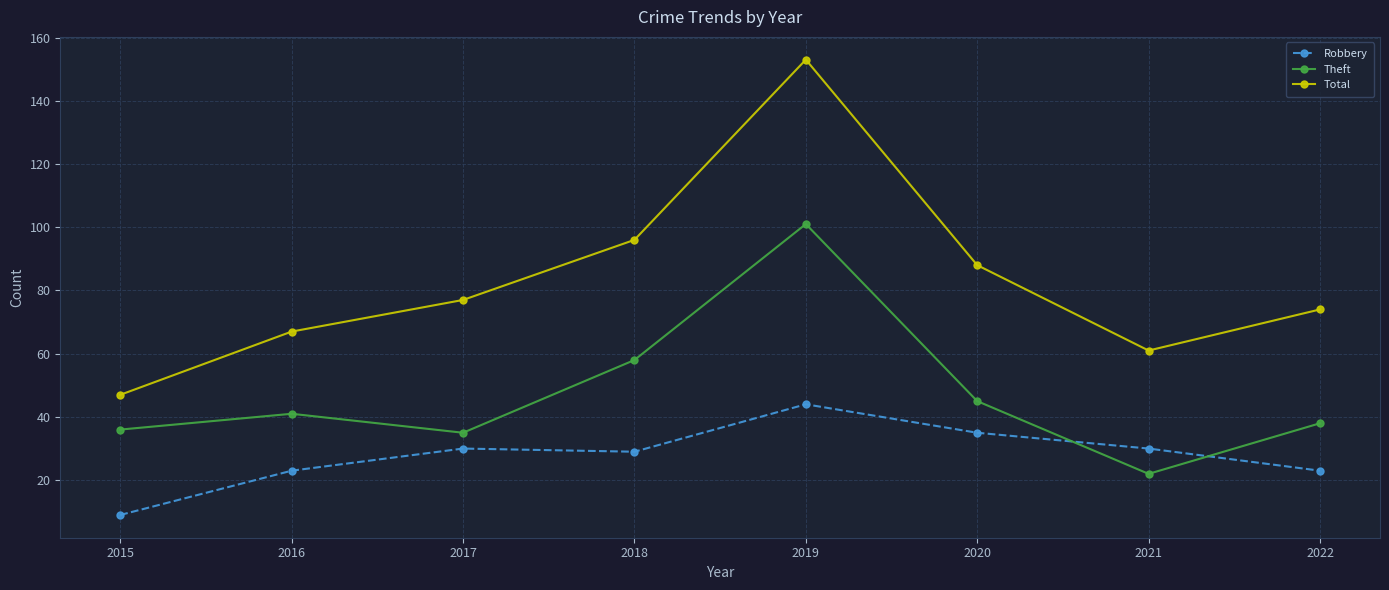

At how many categories does at least one series exceed 115?

1